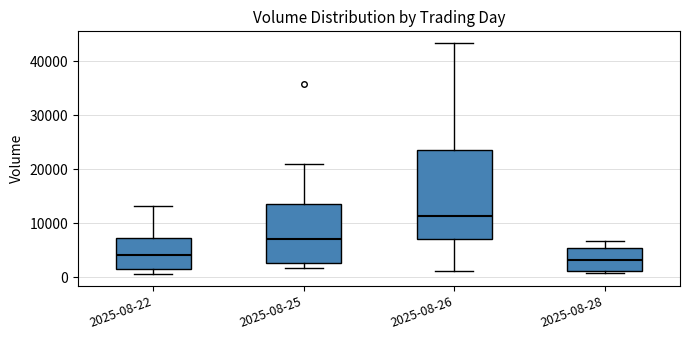

Reading left to right, transcribe this box plot: for each box, give where its median line is, the range the box spans, and where its two whiskers end, as read against the y-axis. The values are not printed on the chart, so give them approximately, as read against the axis.

2025-08-22: median 4000, box 1000 to 7000, whiskers 1000 (just below the box's lower edge) to 13000
2025-08-25: median 7000, box 3000 to 14000, whiskers 2000 to 21000
2025-08-26: median 11000, box 7000 to 24000, whiskers 1000 to 43000
2025-08-28: median 3000, box 1000 to 5000, whiskers 1000 to 7000